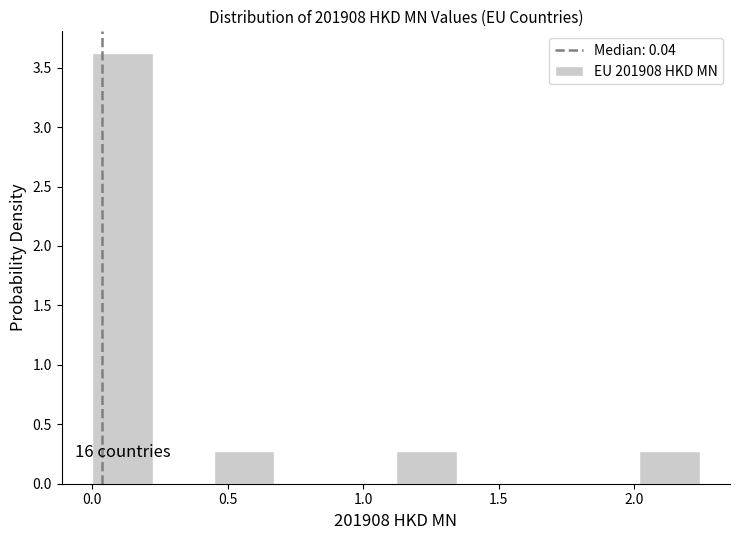

Which range on the x-axis has the tallest bar?

0.00 to 0.20